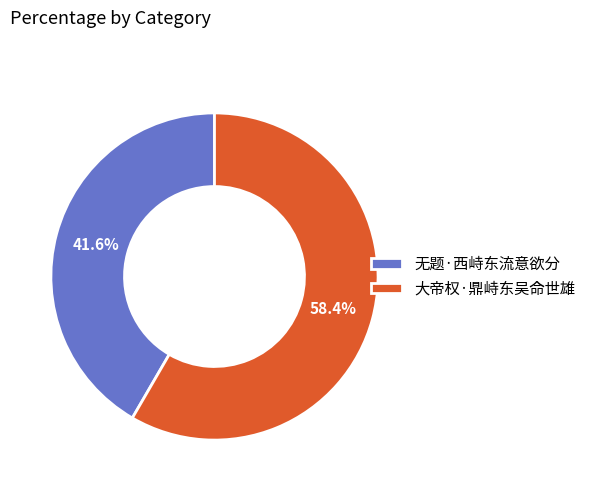

To the nearest percent, what is the average slice percentage?

50%